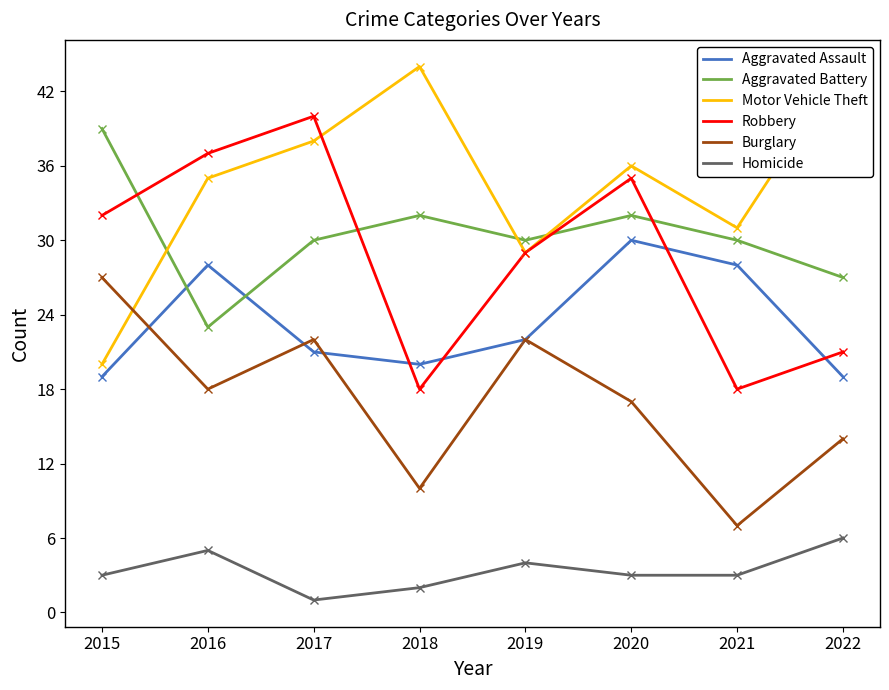

Which series has the widest spread of values?

Motor Vehicle Theft